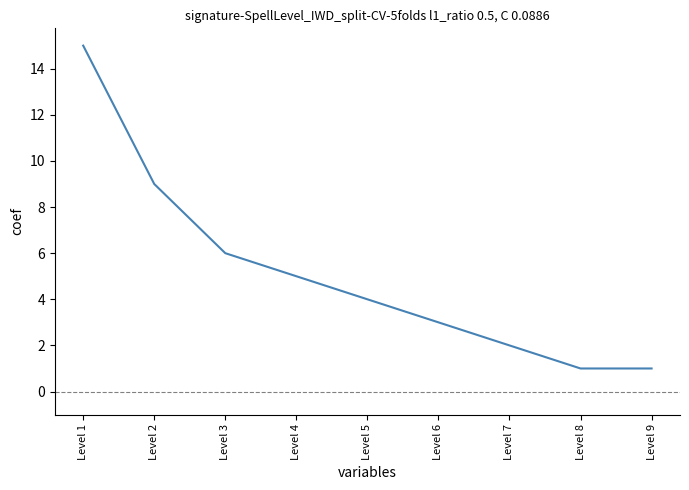

How many values are below 4?

4